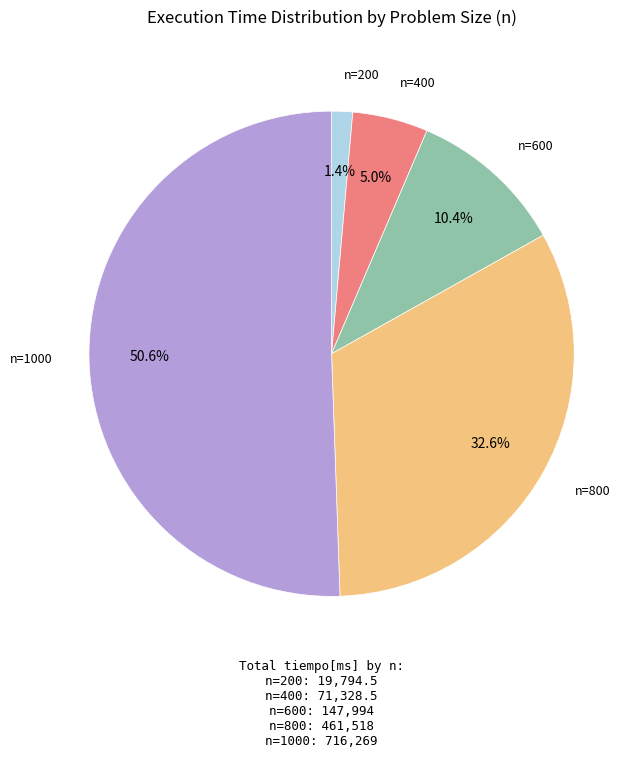

Which slice represents more than half of the pie?

n=1000